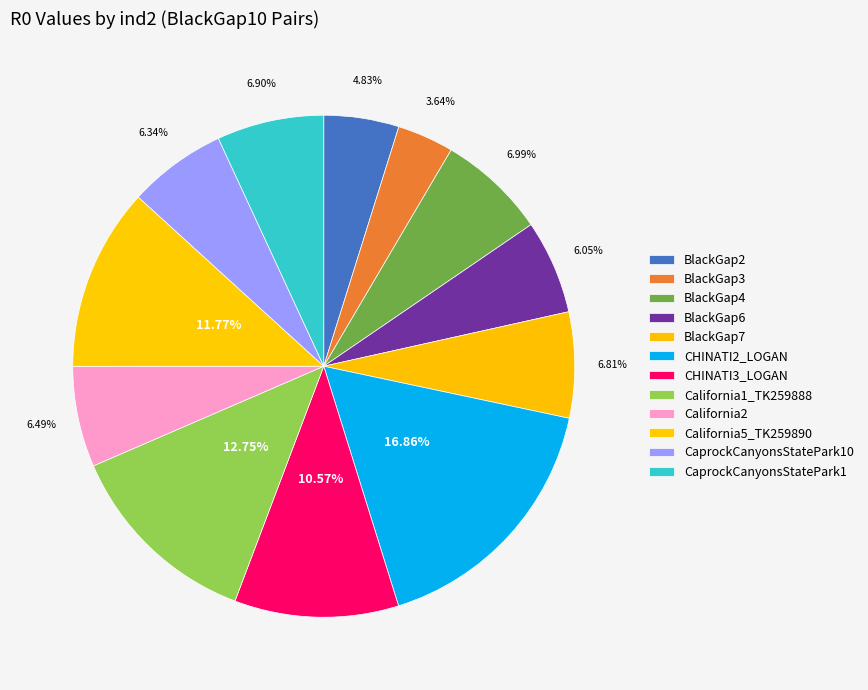

Does CaprockCanyonsStatePark10 account for over 50% of the chart?

No